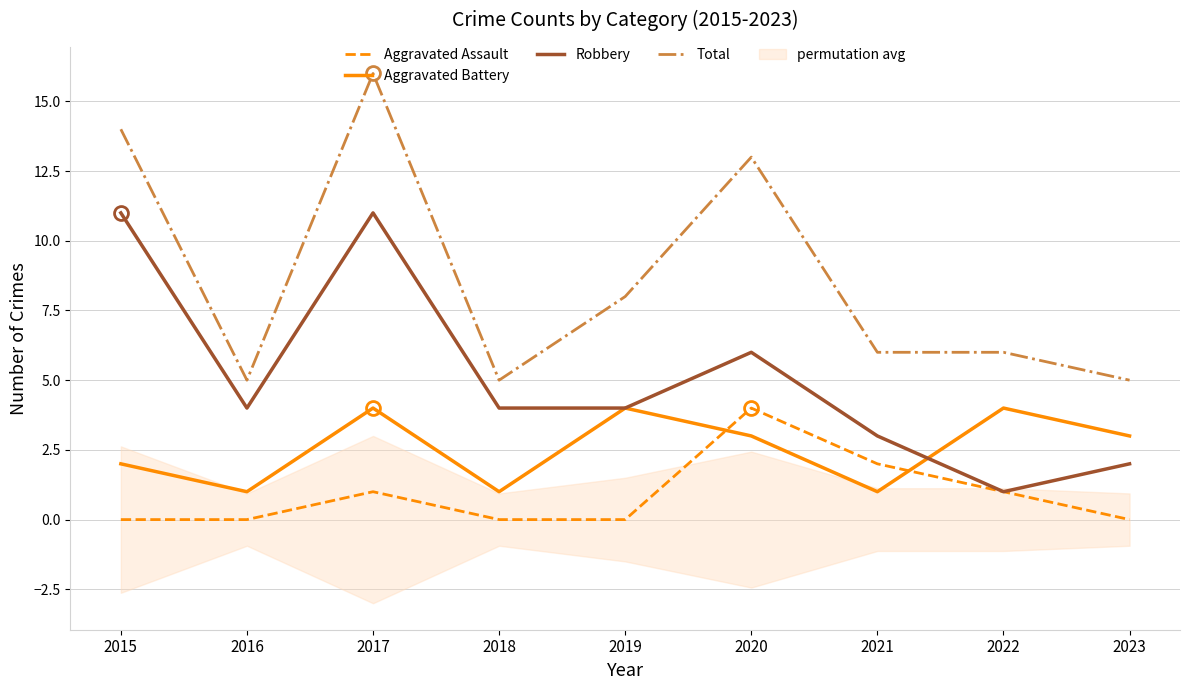

What is the average value of the Total series?

9